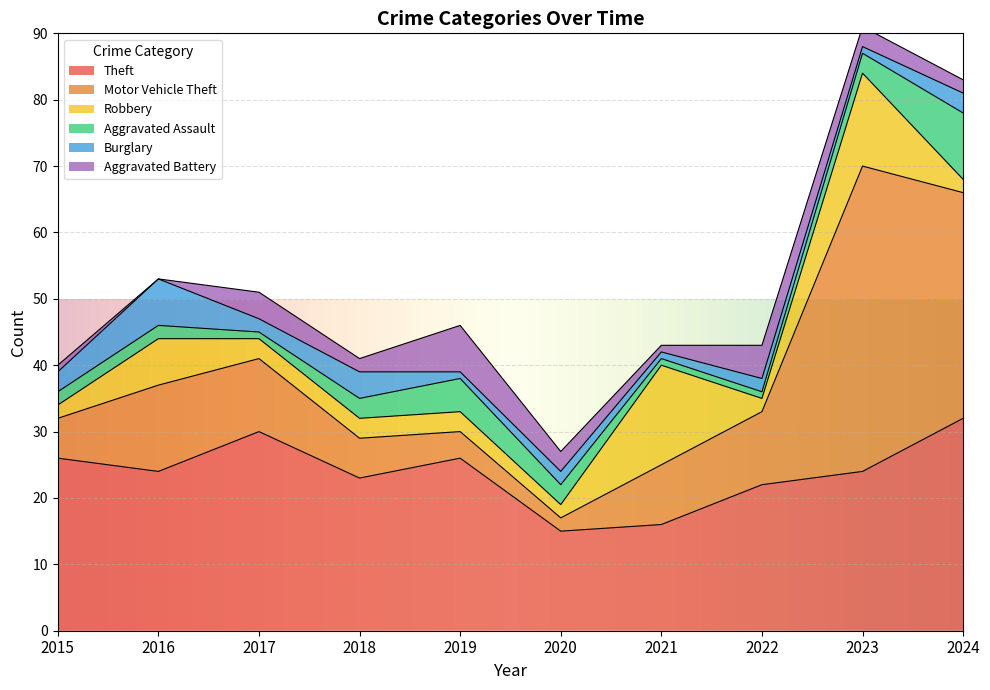

What is the highest value of the Theft series?

32